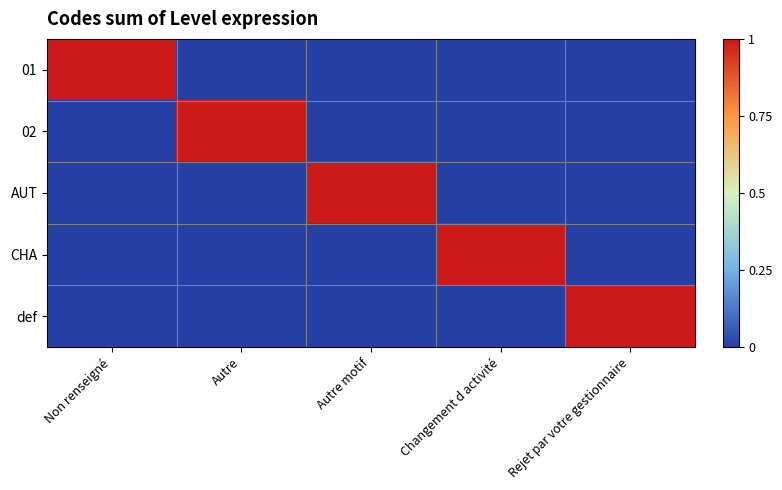

What is the spread (max minus min) of values at Changement d activité?

1